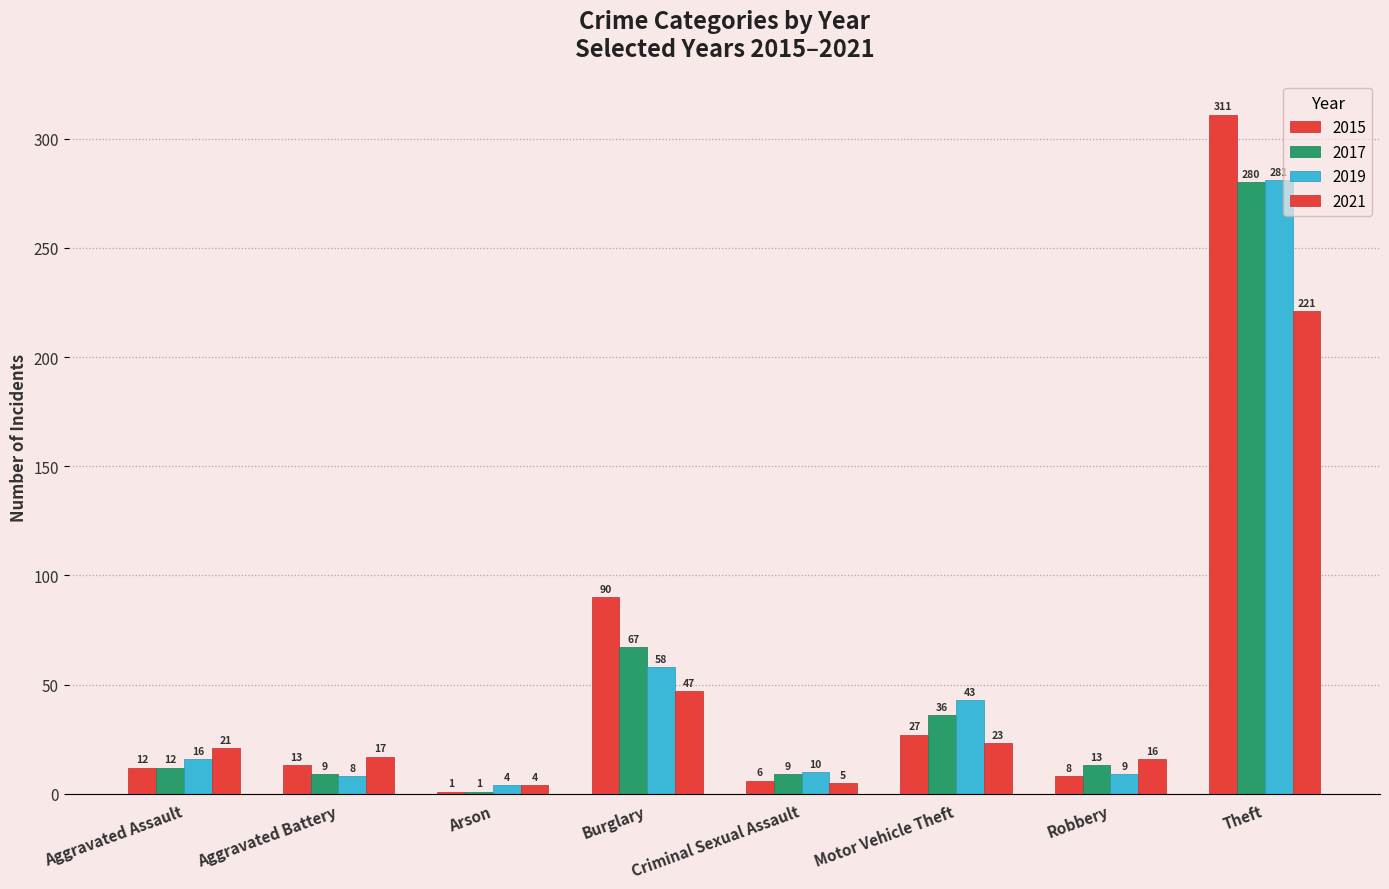

How many distinct data groups are displayed?

4